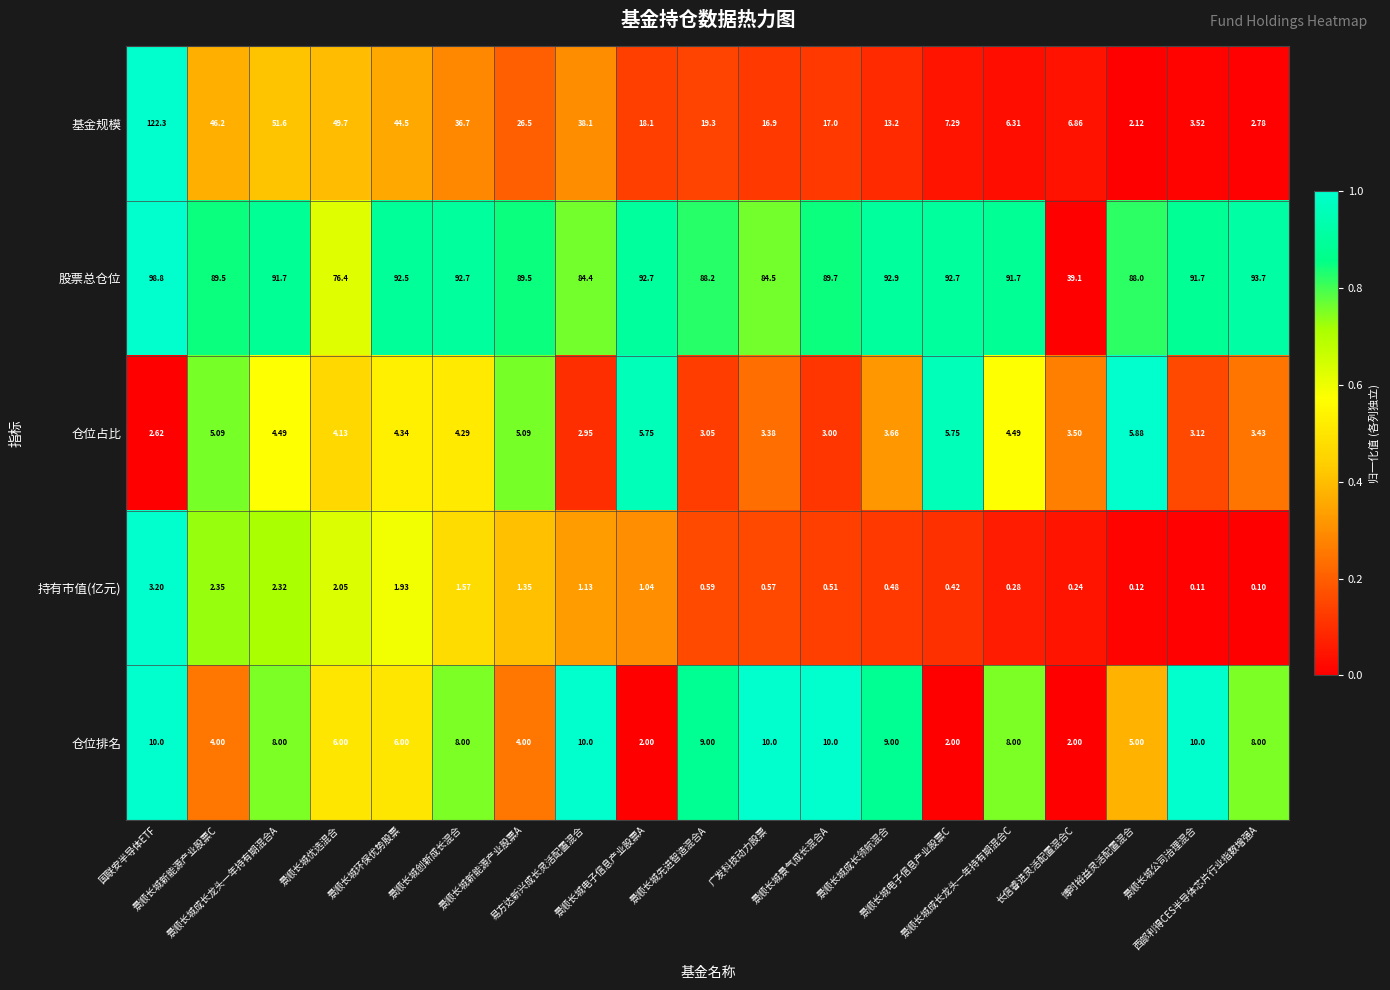

Which series has the widest spread of values?

基金规模